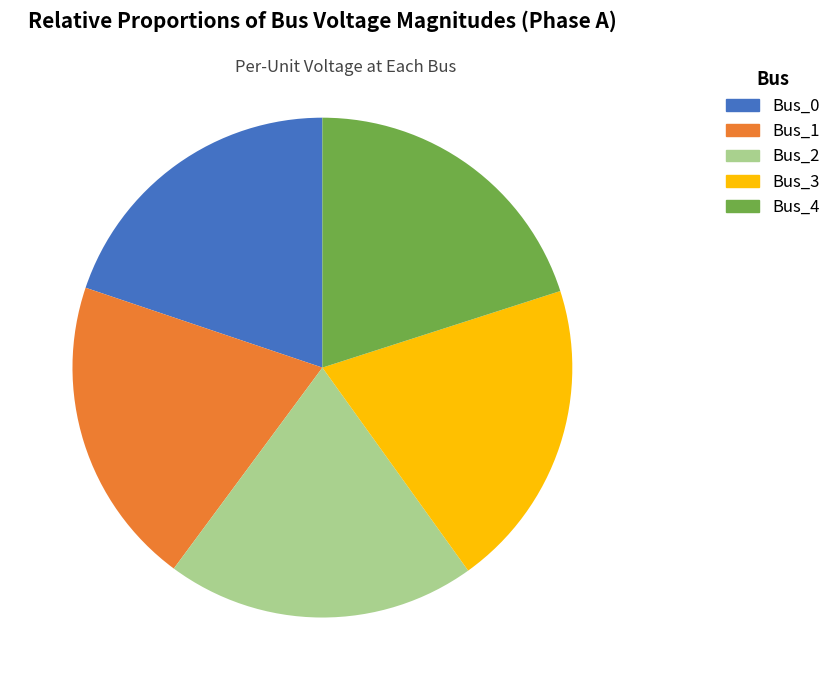

How many segments does this pie chart have?

5